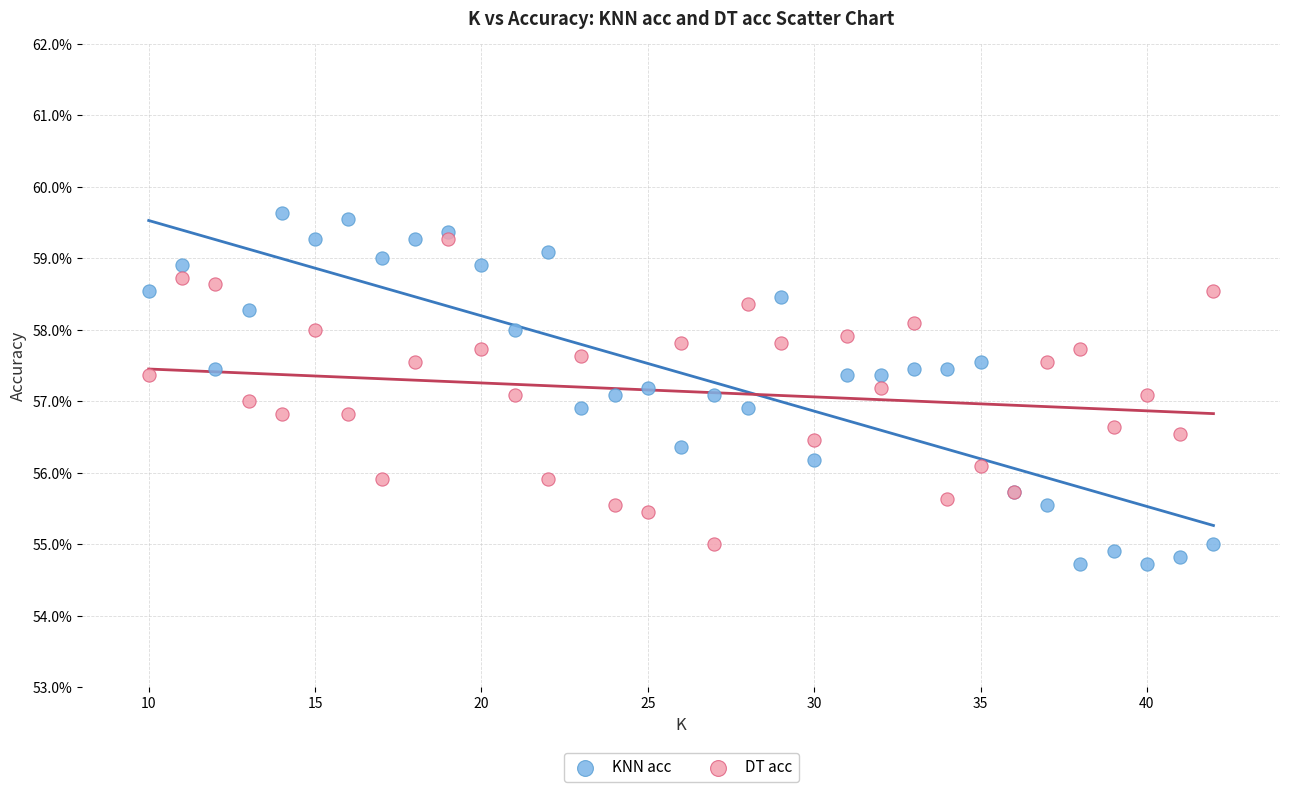

Which series reaches the maximum Y coordinate?

KNN acc